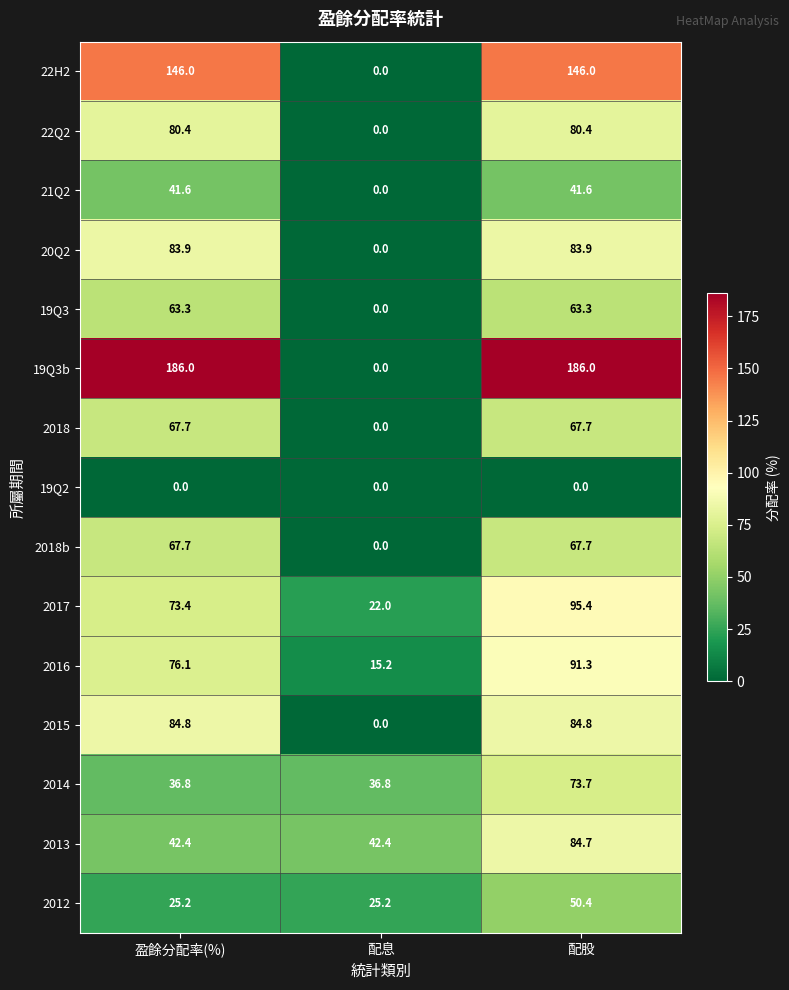

Which category has the highest value in the 2017 series?

配股